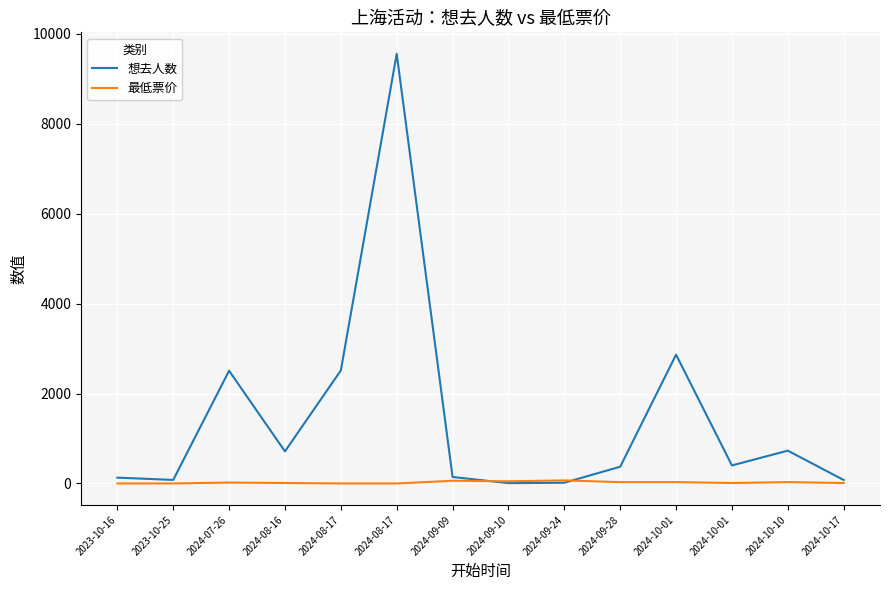

Is the value of 最低票价 at 2024-09-10 greater than the value of 想去人数 at 2024-10-01?

No